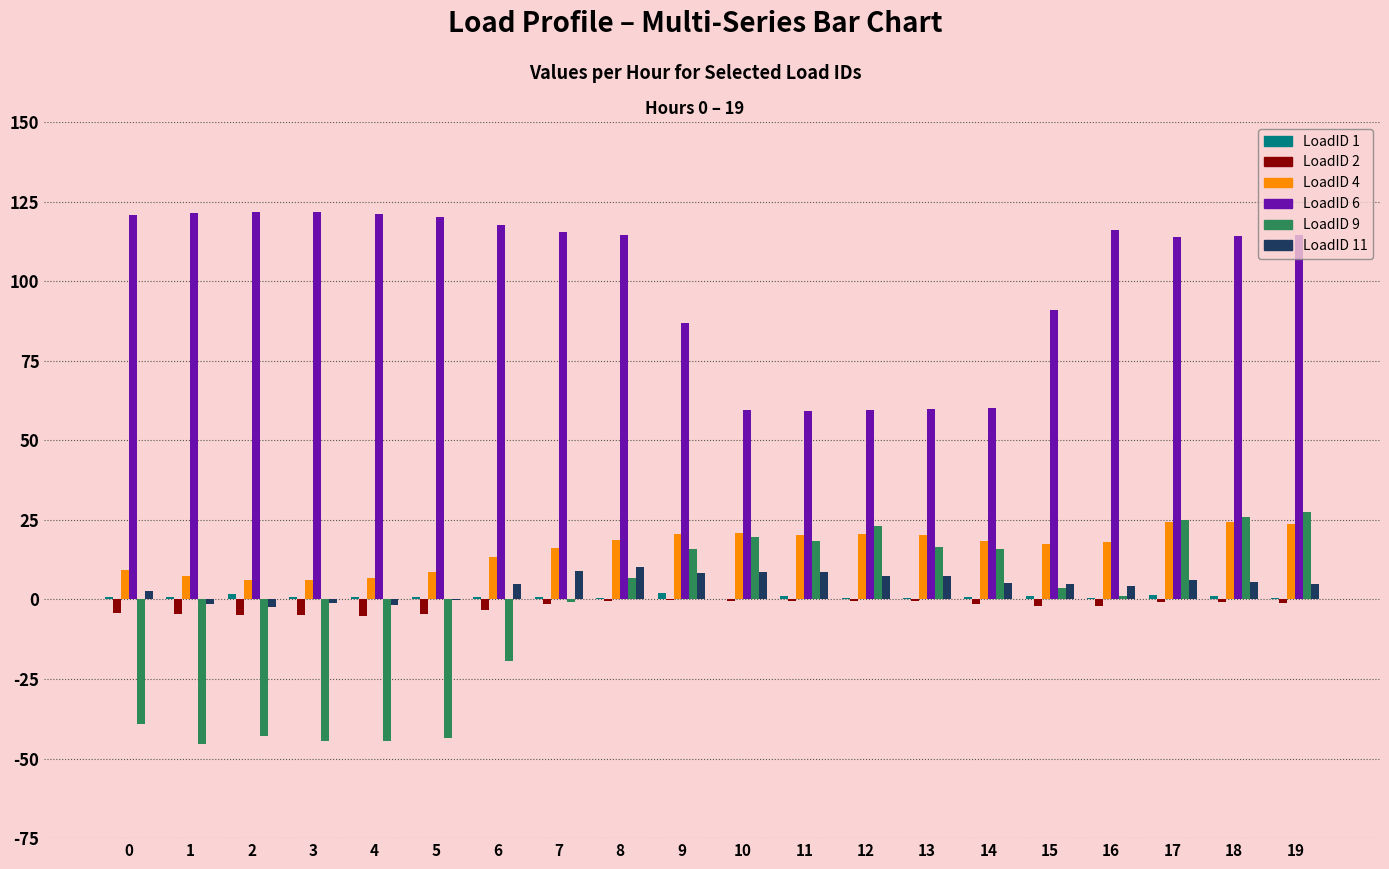

What is the greatest value displayed?

121.8